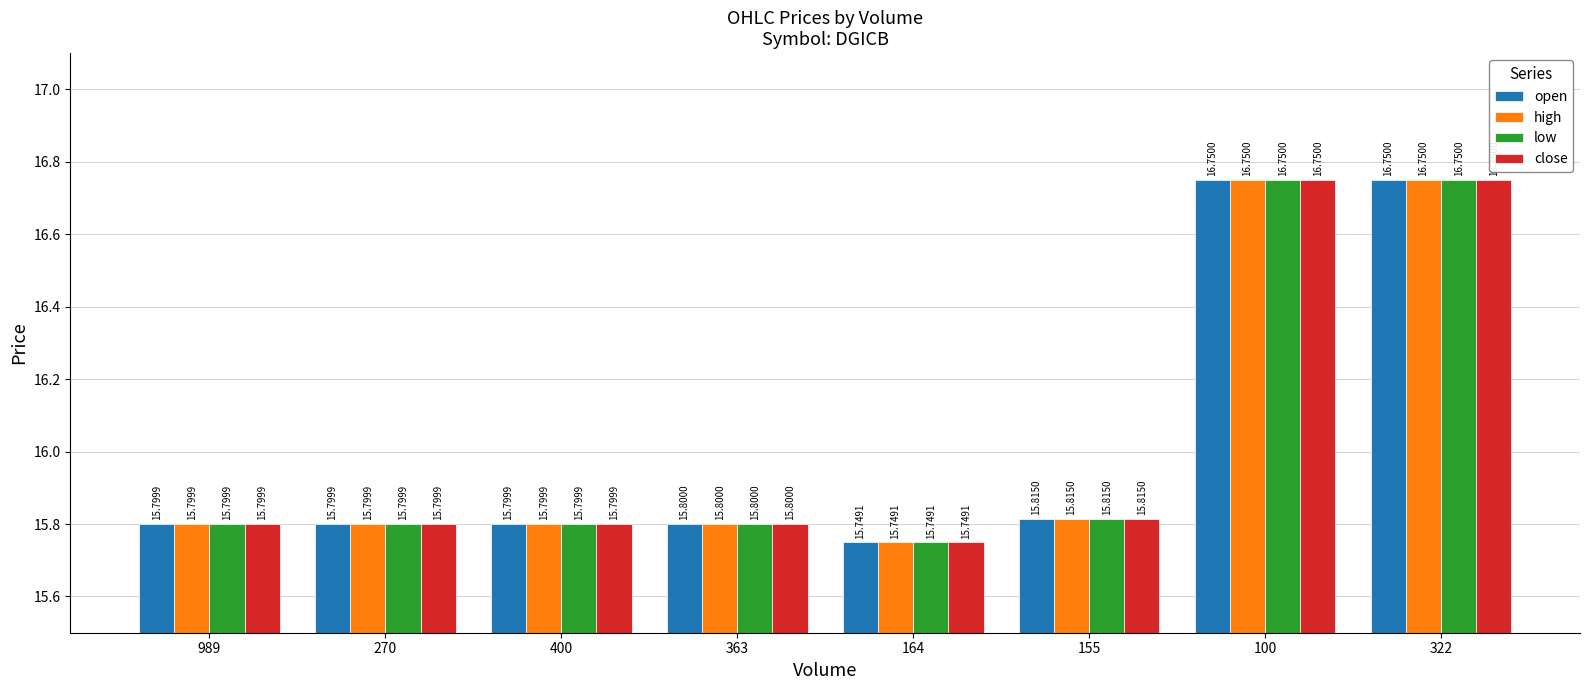

What is the sum of all high values?

128.3